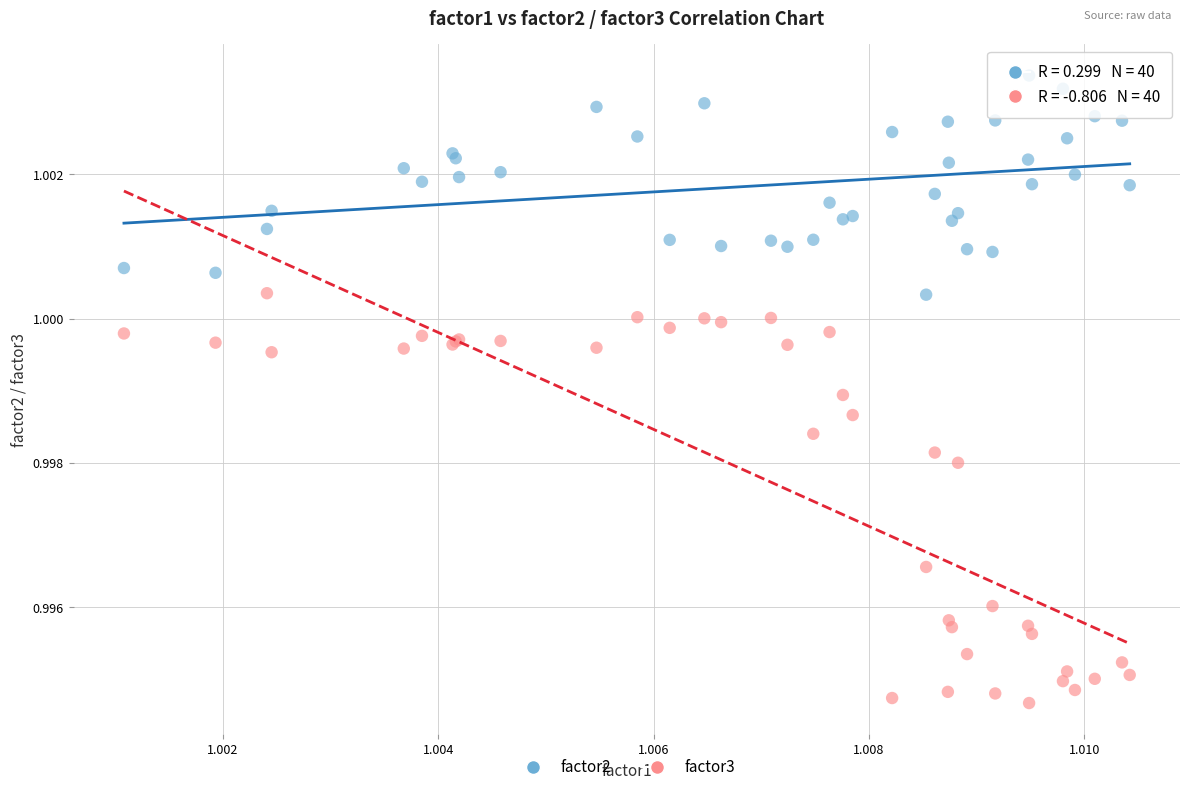

Which series has the widest spread of Y values?

factor3